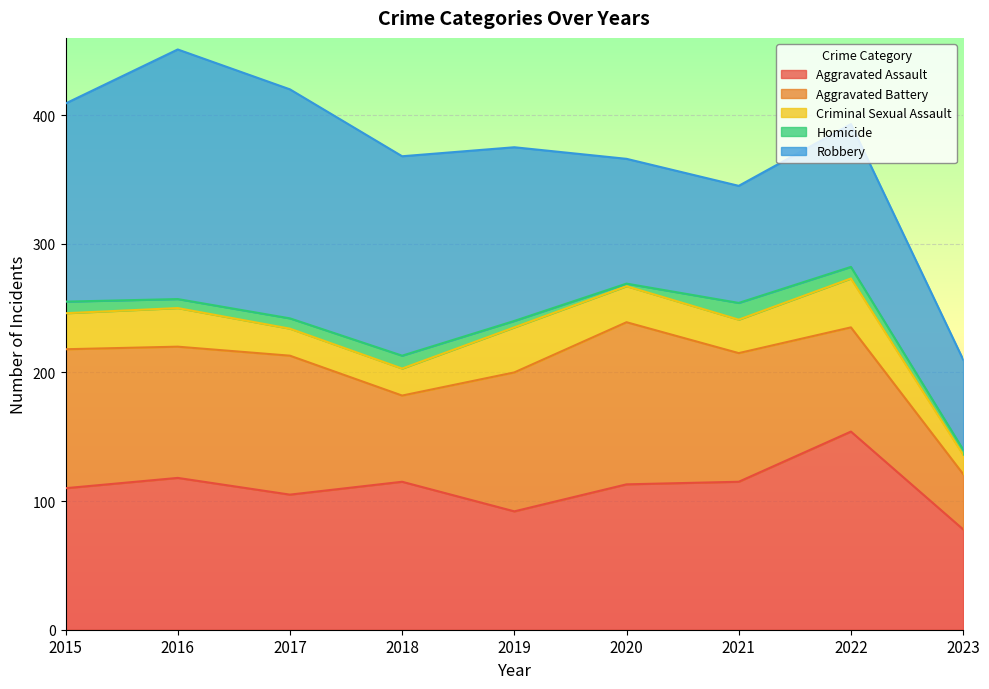

What is the difference between the maximum and minimum values in the Robbery series?

124